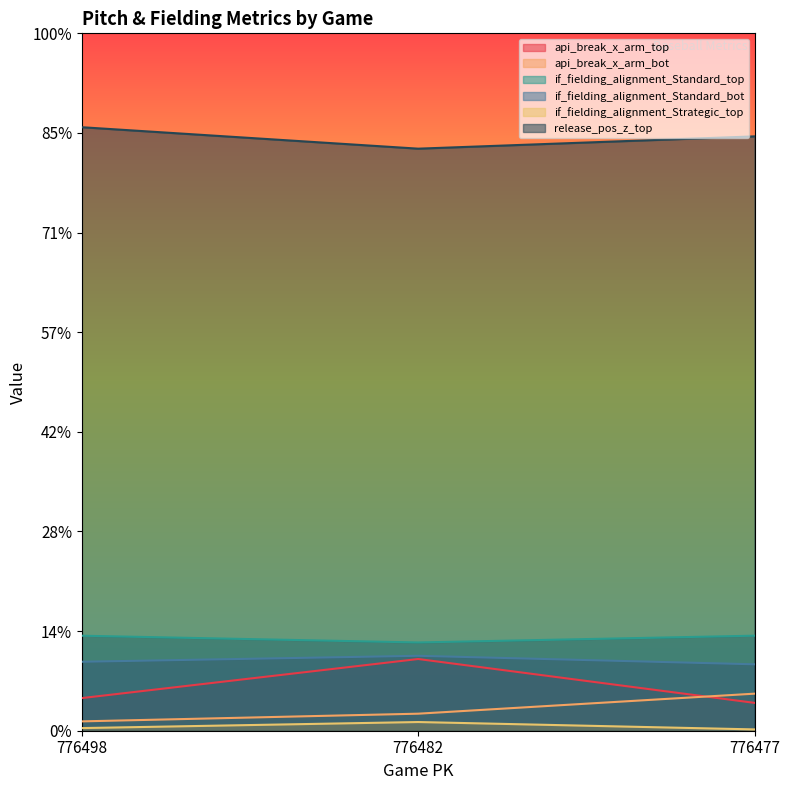

Does the chart display data point markers on the line(s)?

No